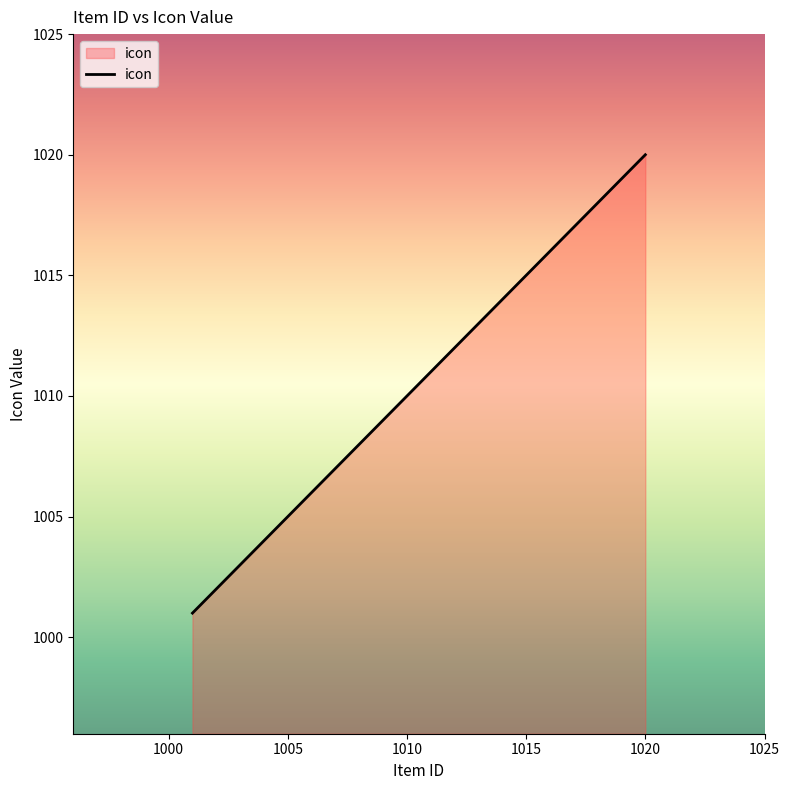

Count the number of data series in this chart.

1